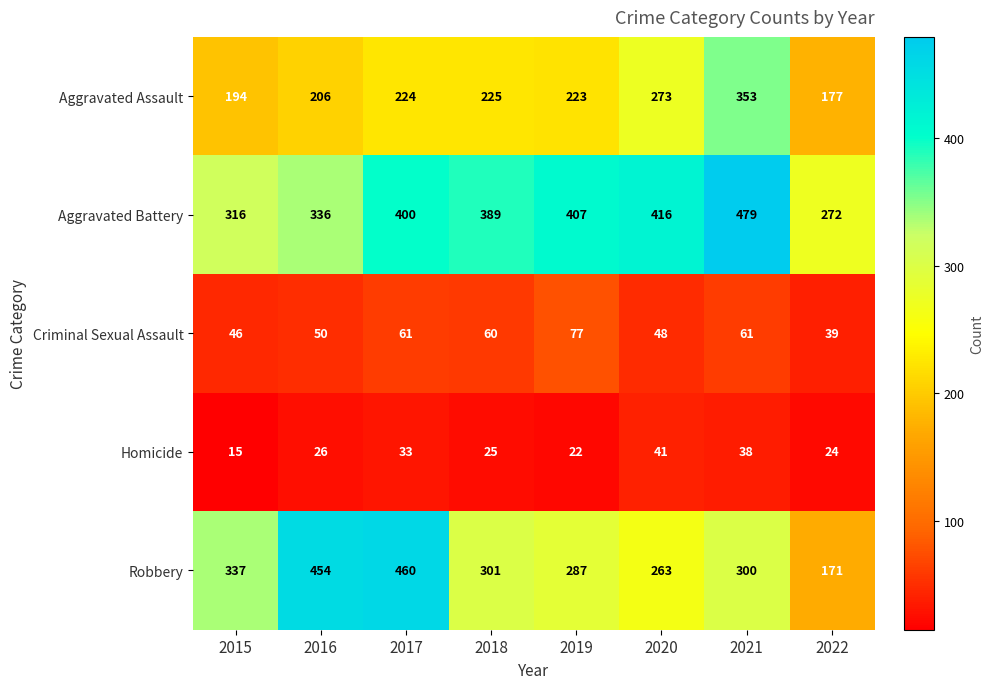

What is the spread (max minus min) of values at 2021?

441